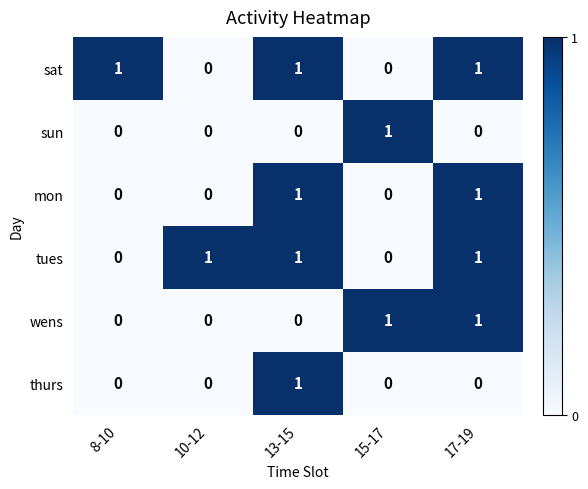

Count the sun values in the range 0 to 1.

5